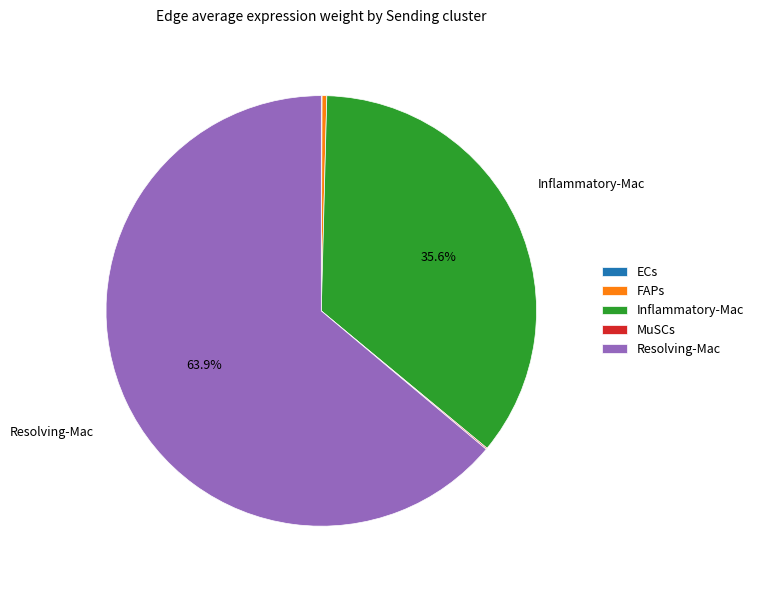

Is Resolving-Mac the majority of the pie?

Yes